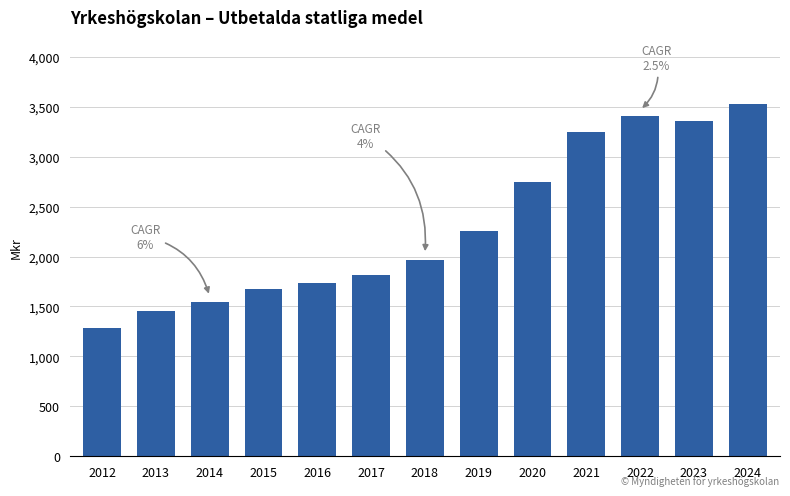

Between 2024 and 2022, which is larger?

2024